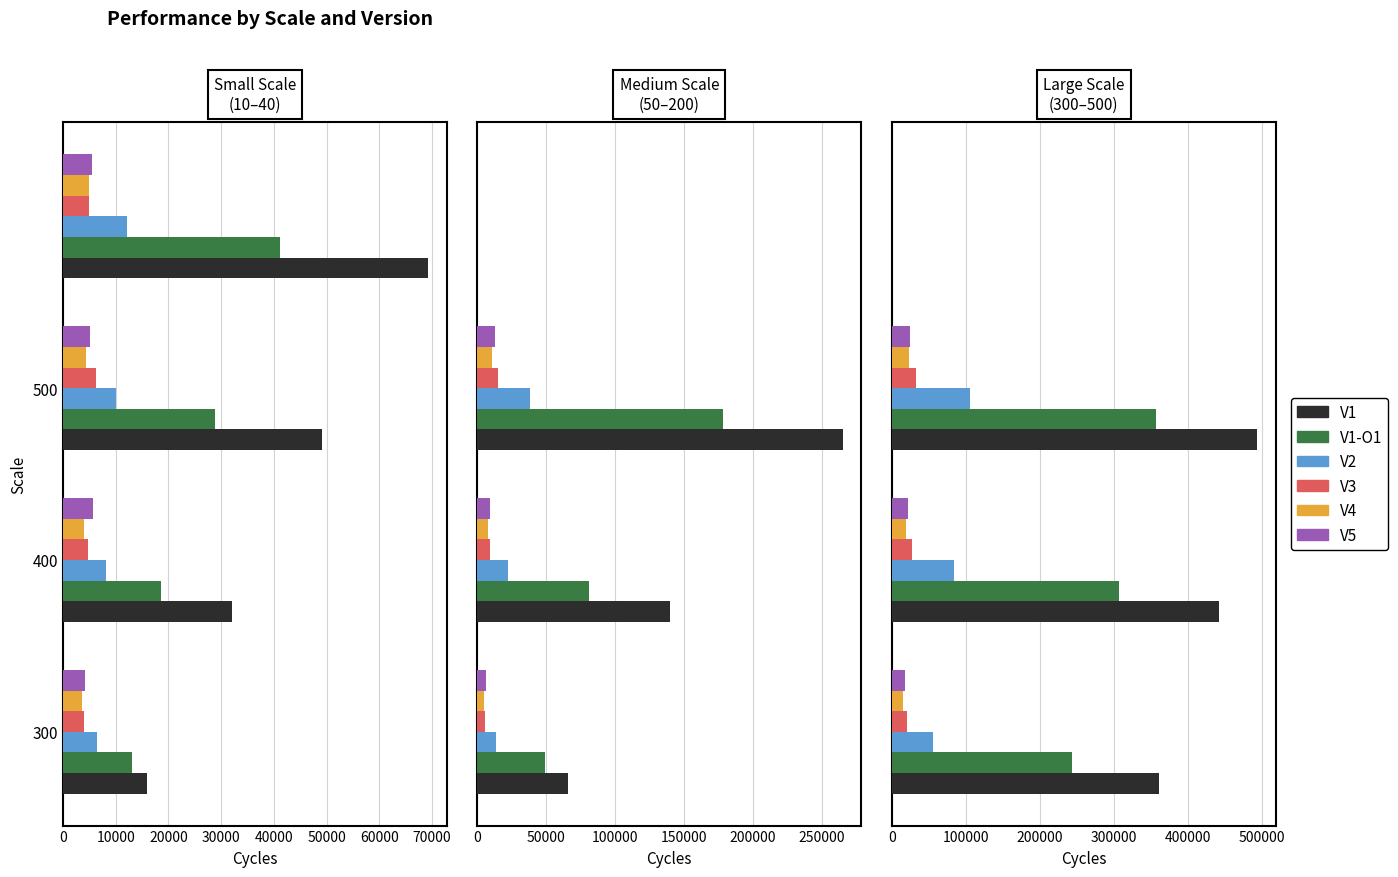

What are all the series names shown in the legend?

V1, V1-O1, V2, V3, V4, V5